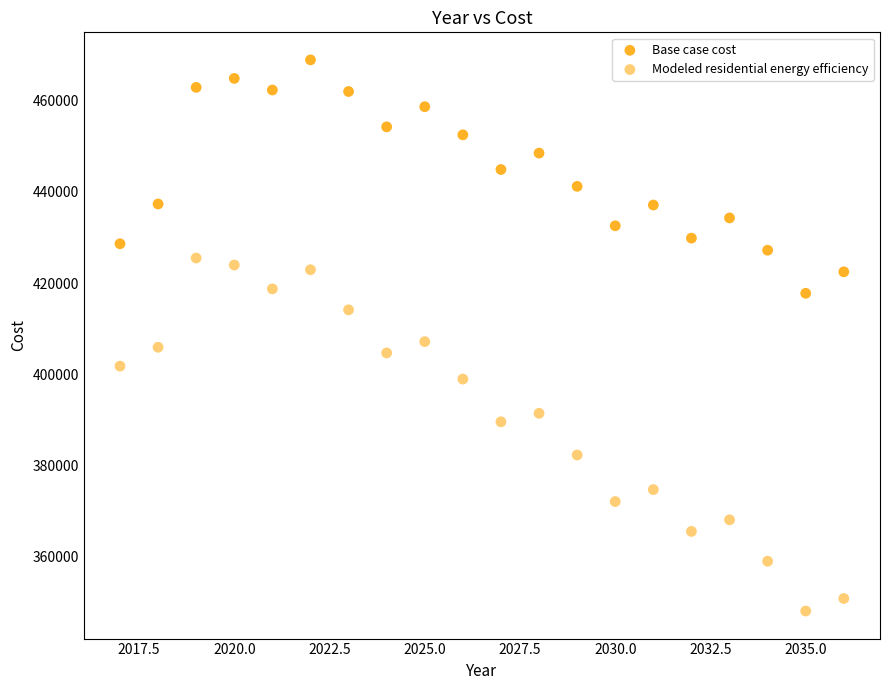

How many data points are displayed?

40